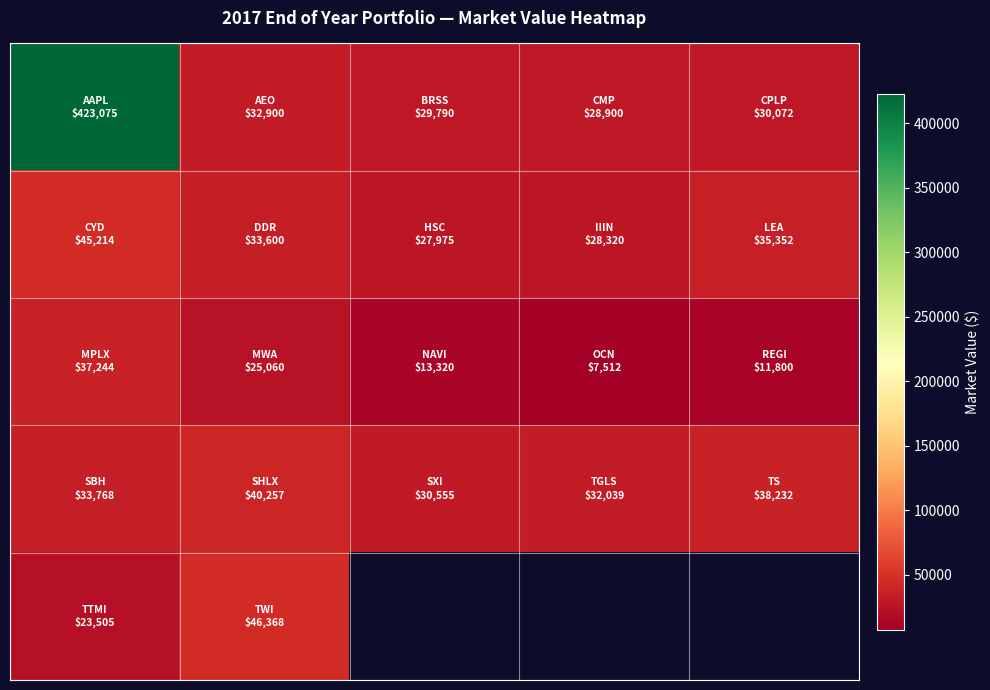

What is the difference between the highest and lowest values at 3?

24526.7